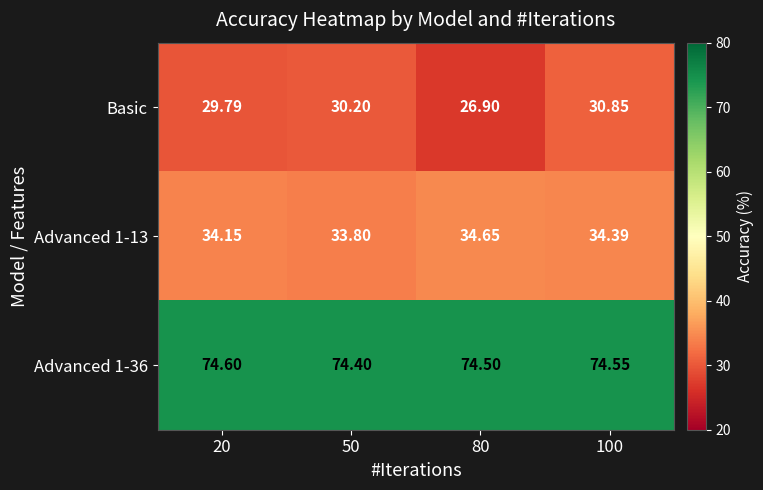

Which series has the largest range (max minus min)?

Basic